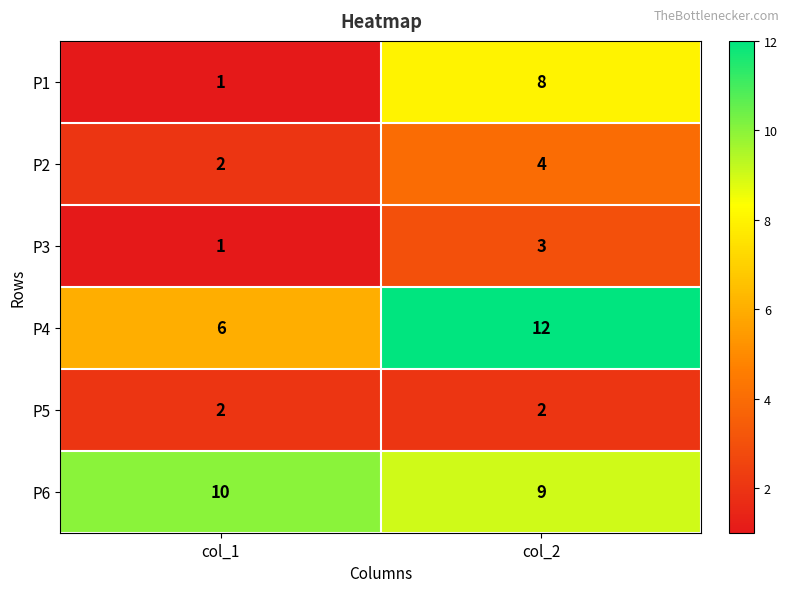

Between col_1 and col_2, which series saw the biggest shift?

P1